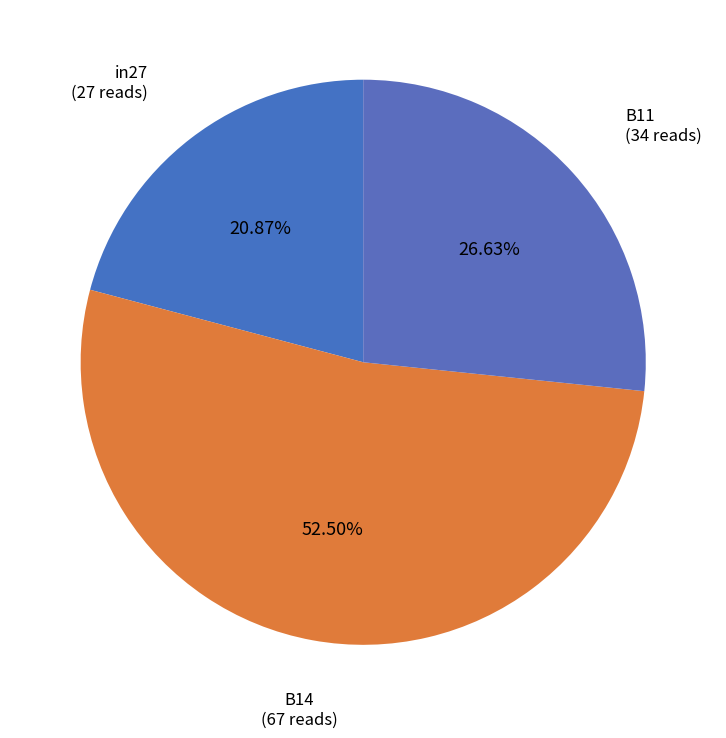

Which has a higher value, B14 or in27?

B14